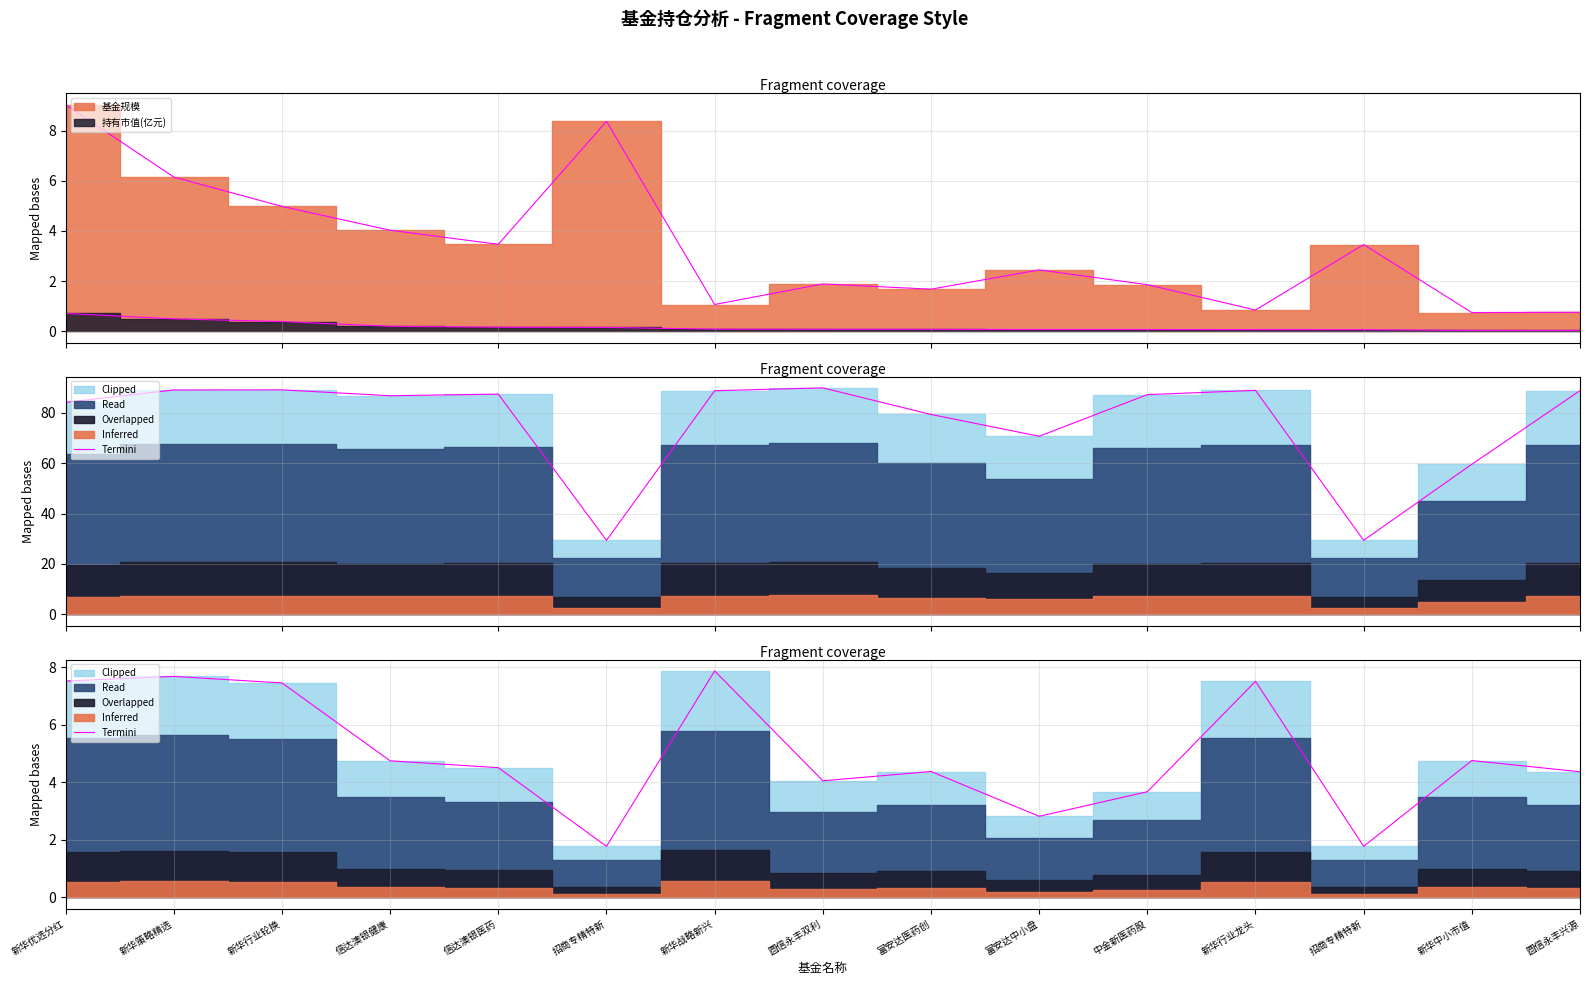

How many points are lower than both their immediate neighbors (excluding endpoints)?

4